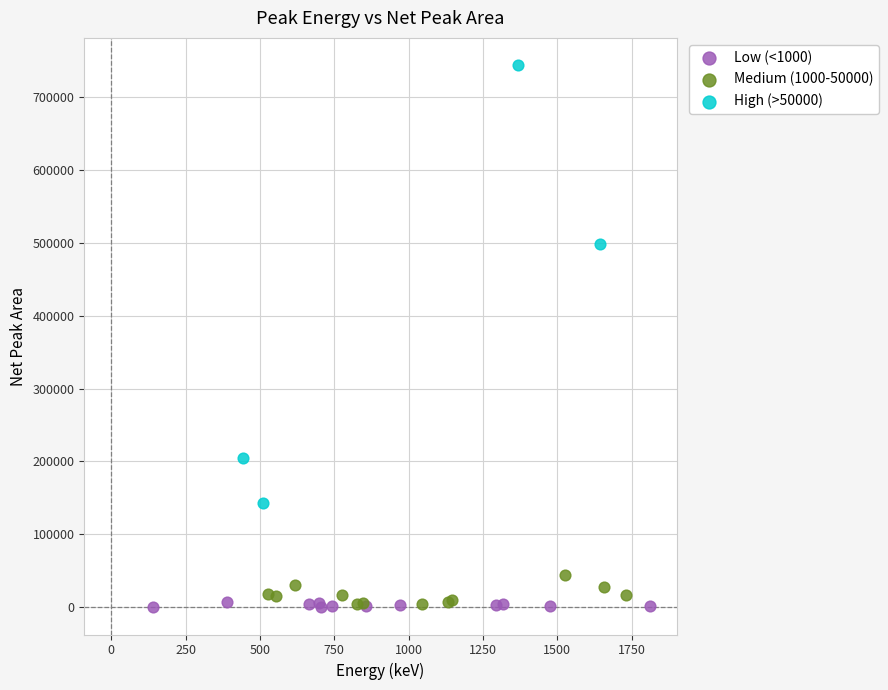

Which series has the widest spread of Y values?

High (>50000)